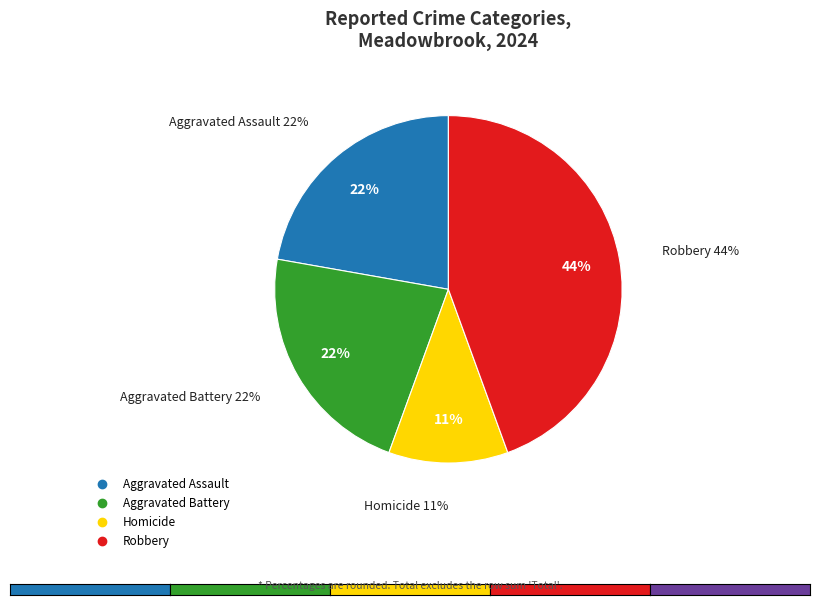

To the nearest percent, what portion does Homicide represent?

11%